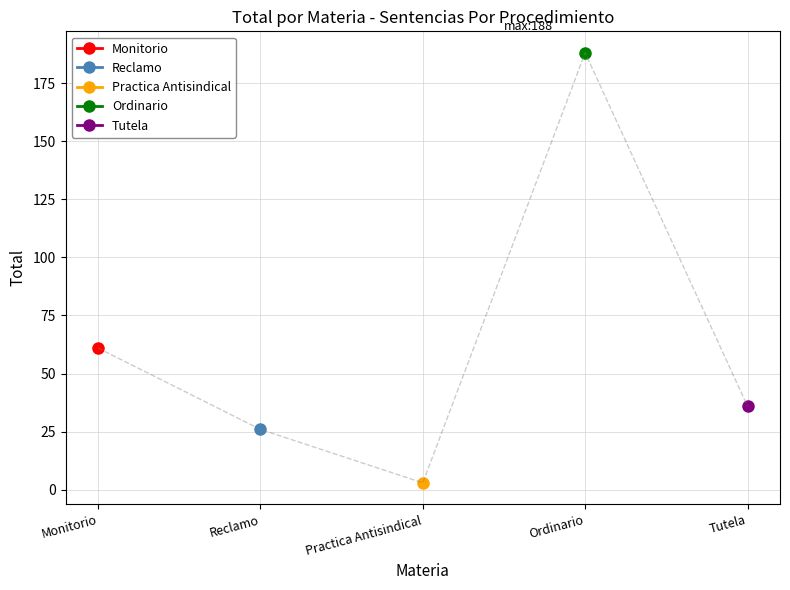

True or false: Reclamo and Tutela intersect in this chart.

False